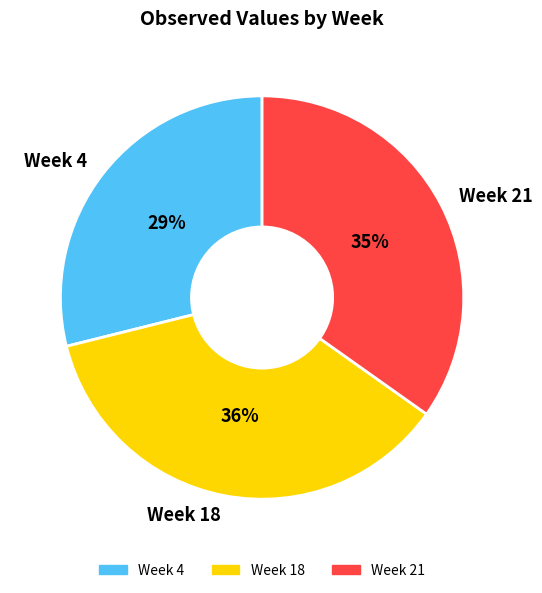

How many segments does this pie chart have?

3